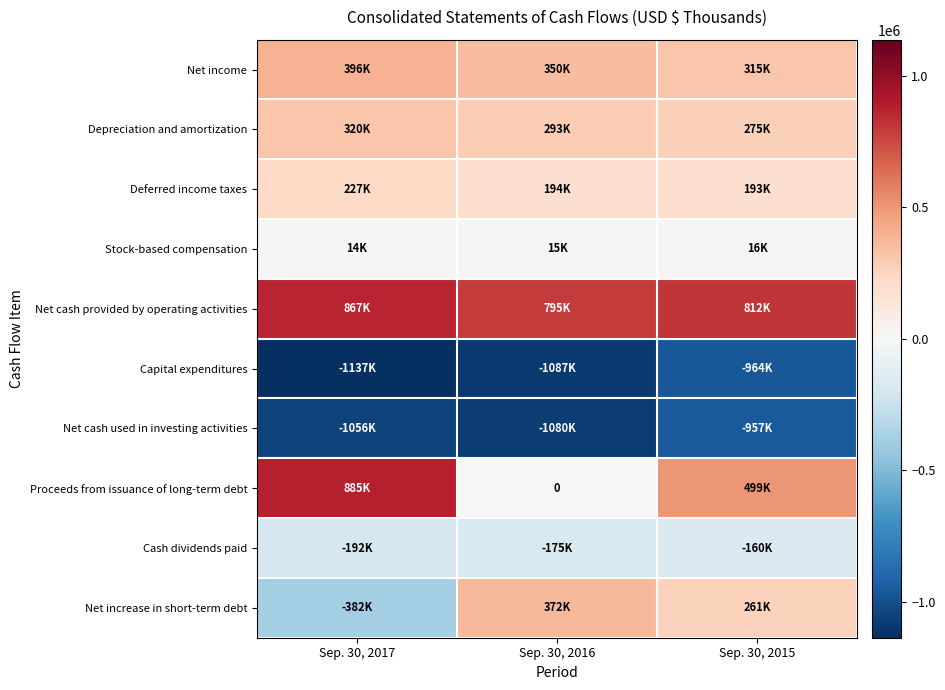

At which category is the sum across all series the highest?

Sep. 30, 2015